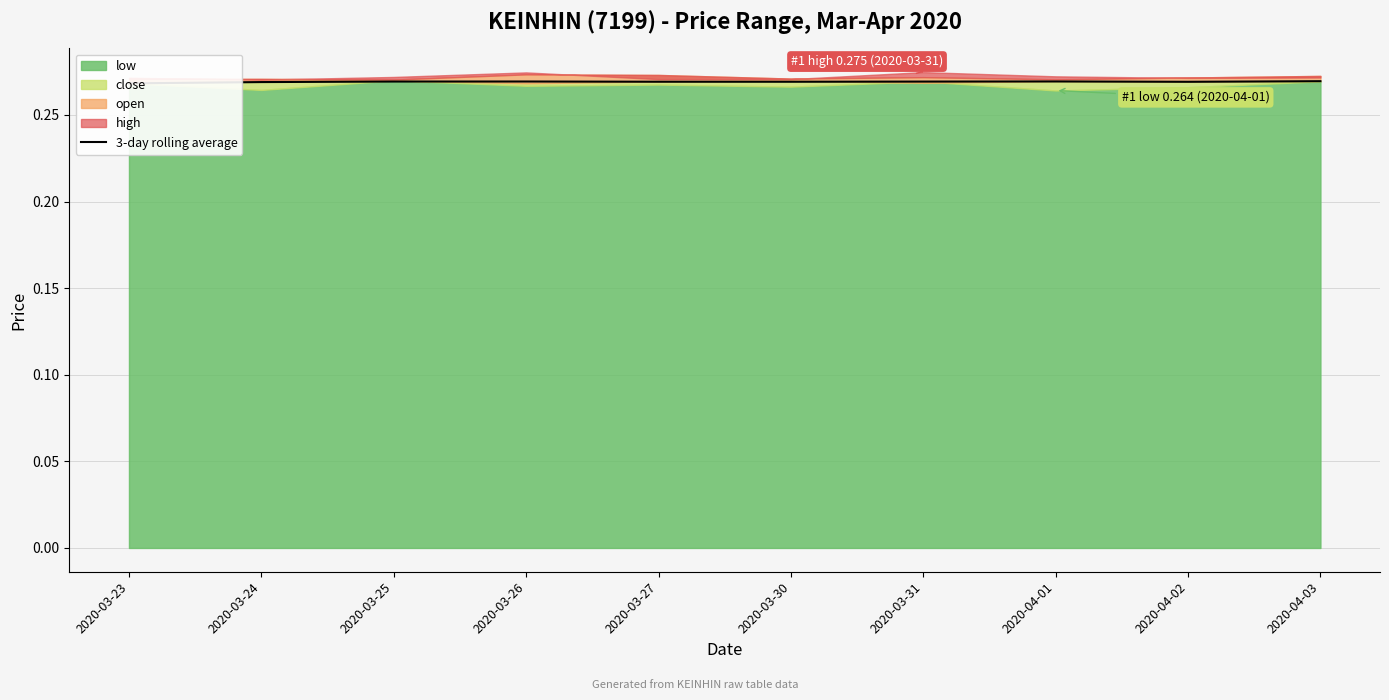

How many values are between 0 and 1?

10